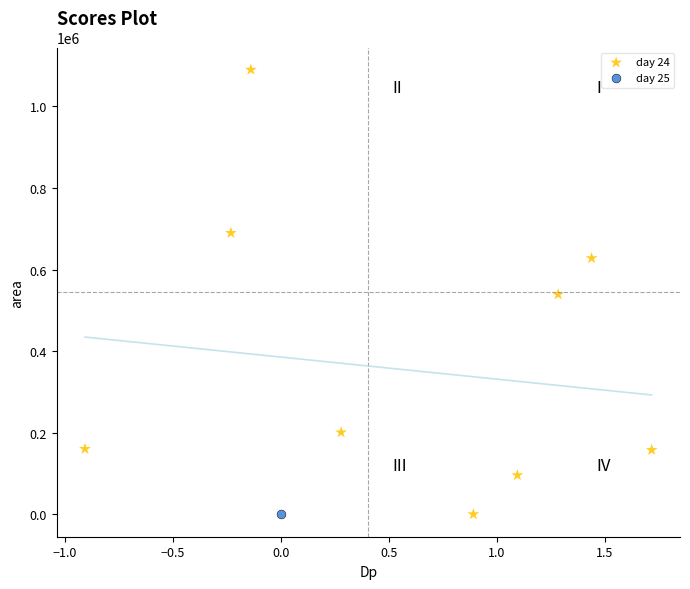

What are all the series names shown in the legend?

day 24, day 25